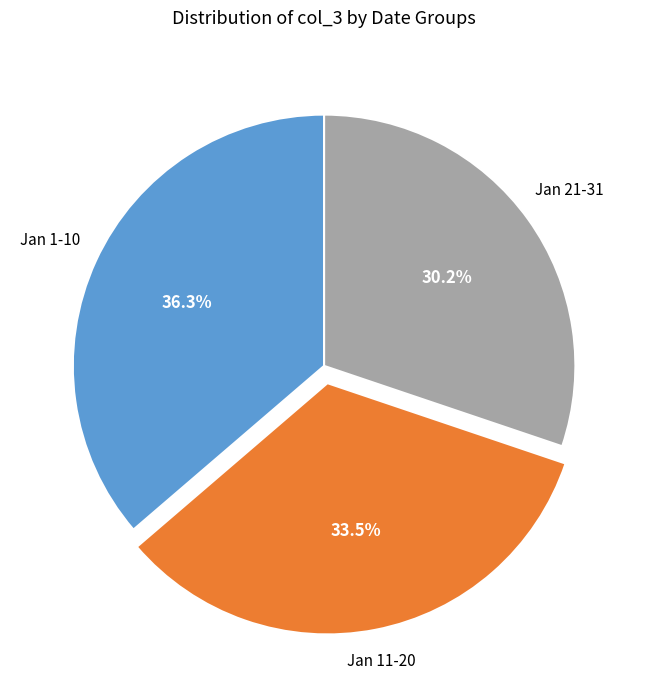

To the nearest percent, what is the difference between the largest and smallest slice percentages?

6%